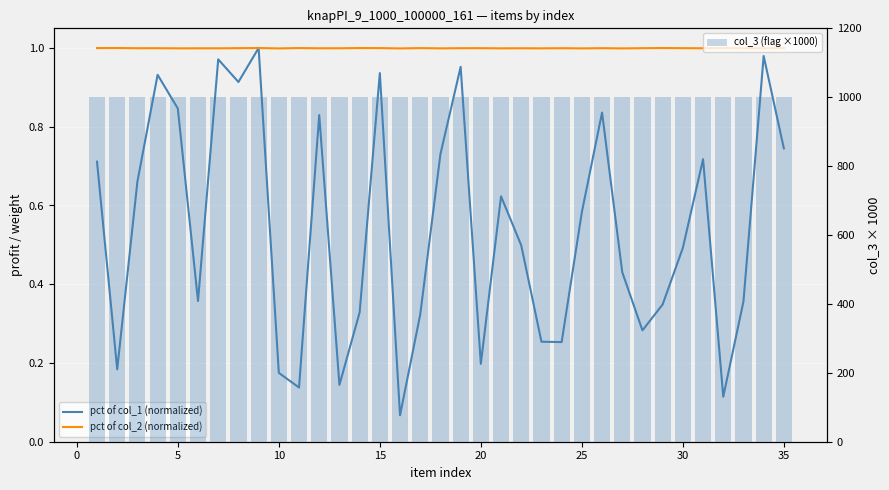

What are all the series names shown in the legend?

pct of col_1 (normalized), pct of col_2 (normalized), col_3 (flag ×1000)